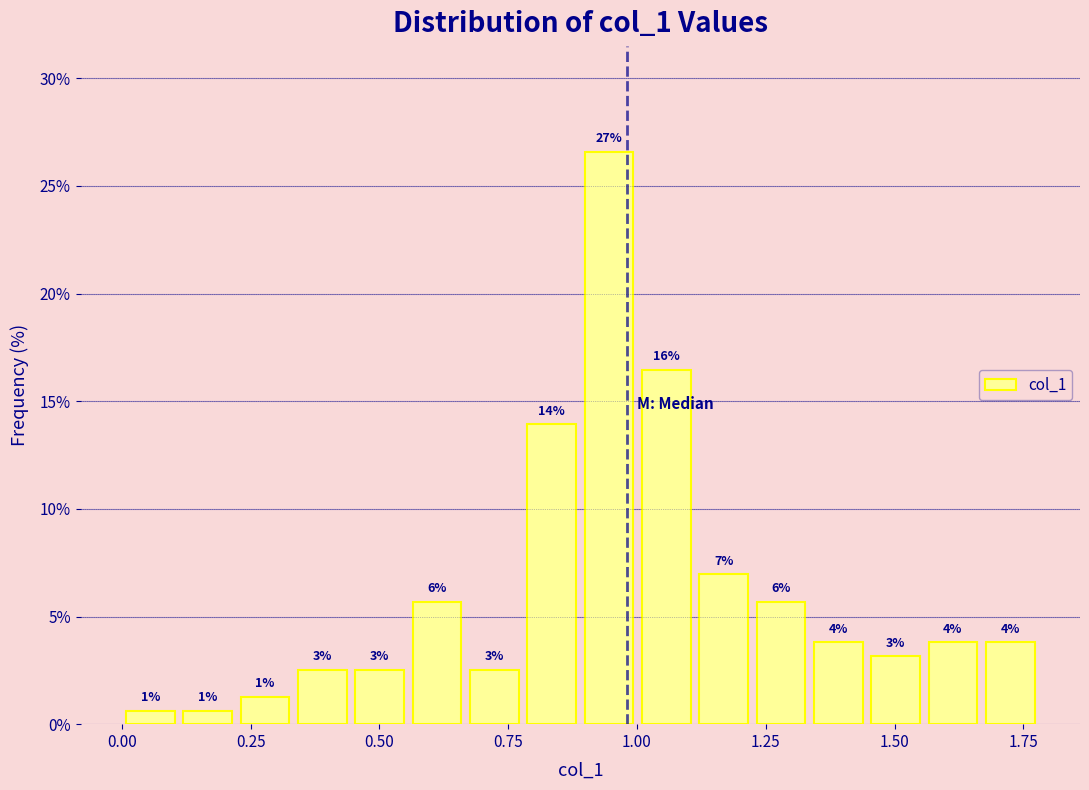

Read against the x-axis, roughly where is the centre of the tallest bar?

0.95